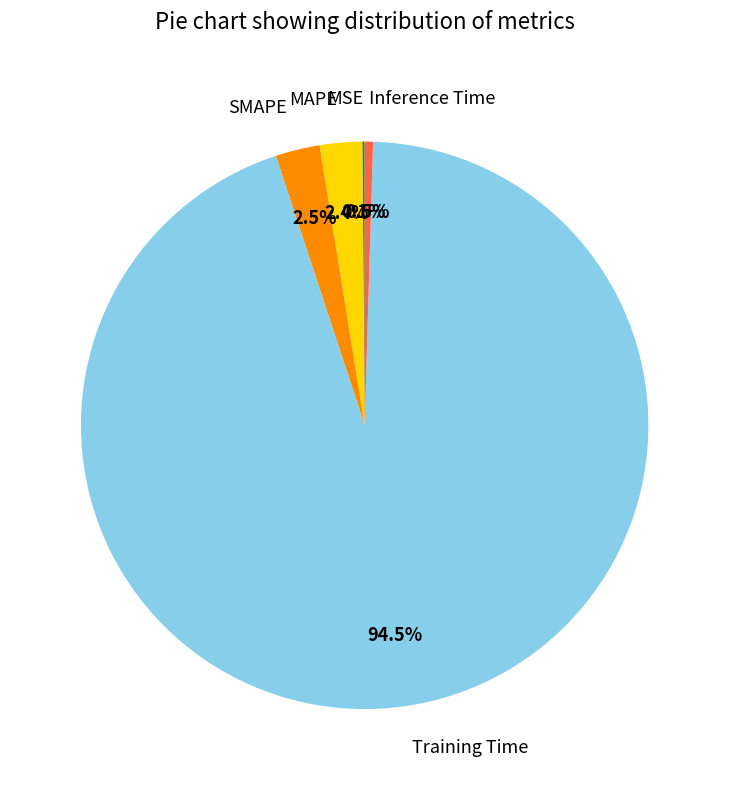

Combined, what portion of the pie is SMAPE and MAPE?

4.9%